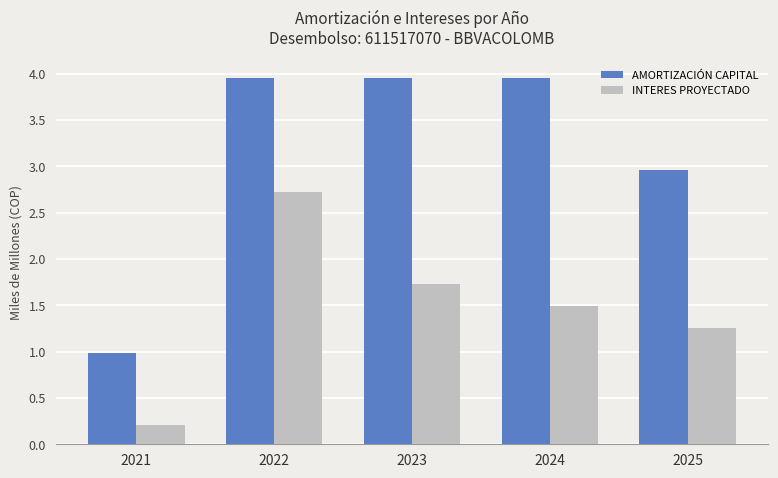

What is the difference between the second highest and second lowest values in the AMORTIZACIÓN CAPITAL series?

1.0